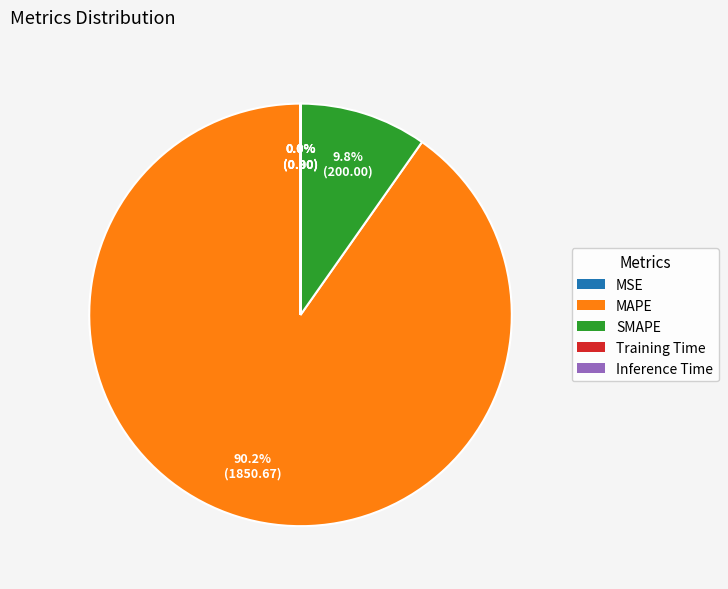

What is the total percentage of MAPE and SMAPE?

100.0%